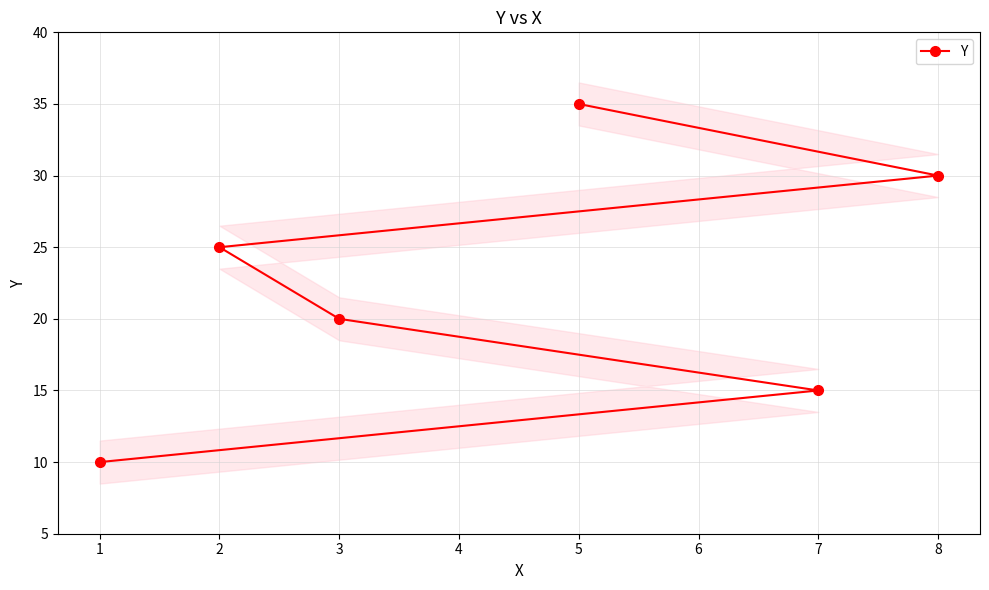

True or false: there are more than 1 points higher than both neighbors.

False